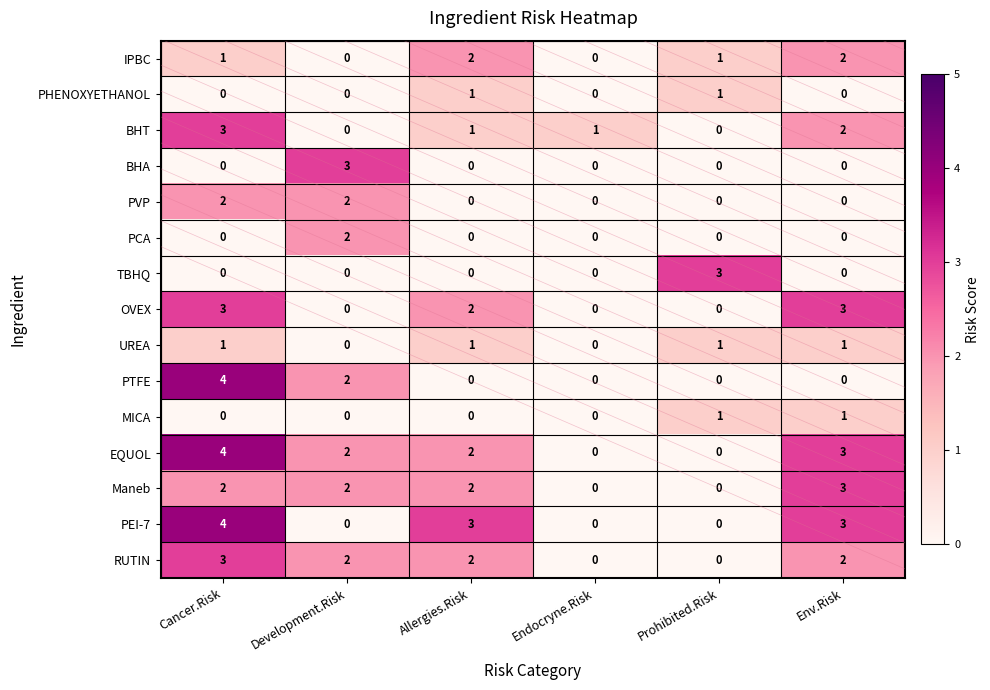

Is it true that UREA equals 1 at Cancer.Risk?

True